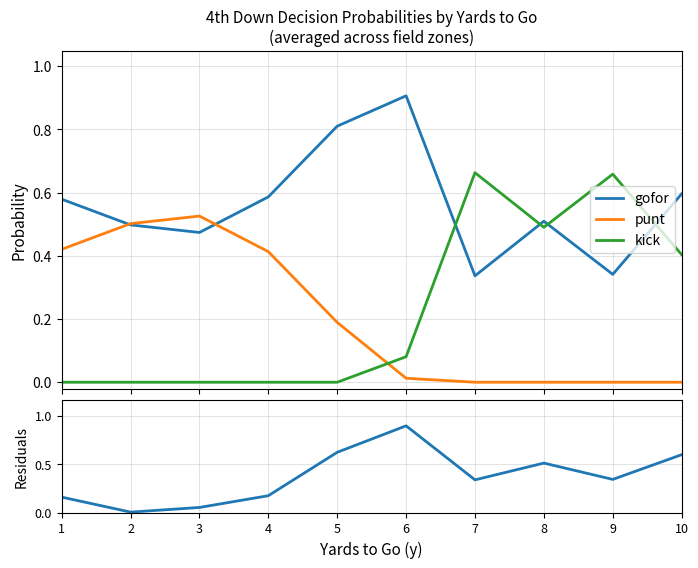

Where is gofor nearest to the value 0?

7